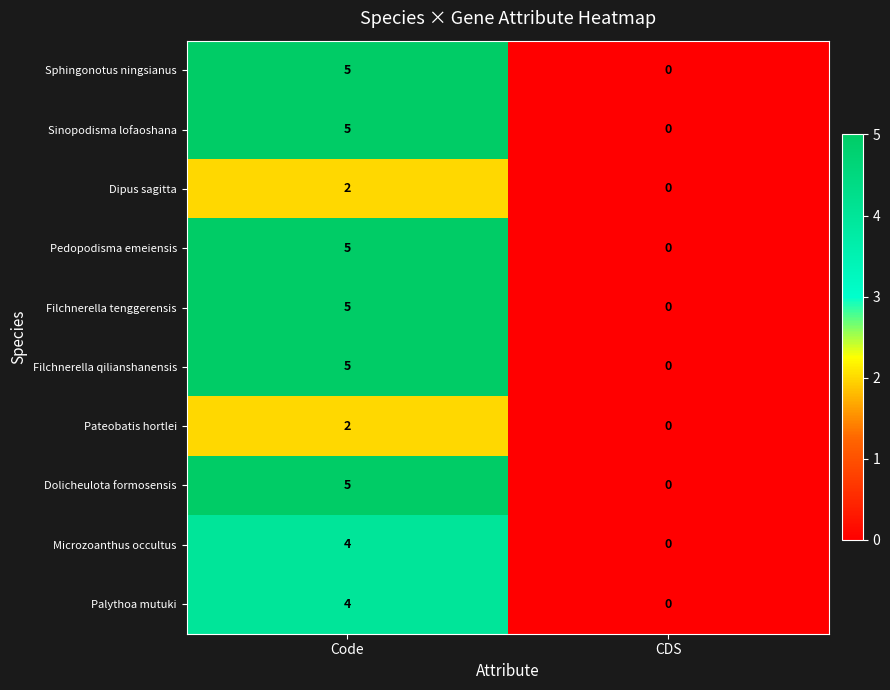

What is the difference between the maximum and minimum values in the Microzoanthus occultus series?

4